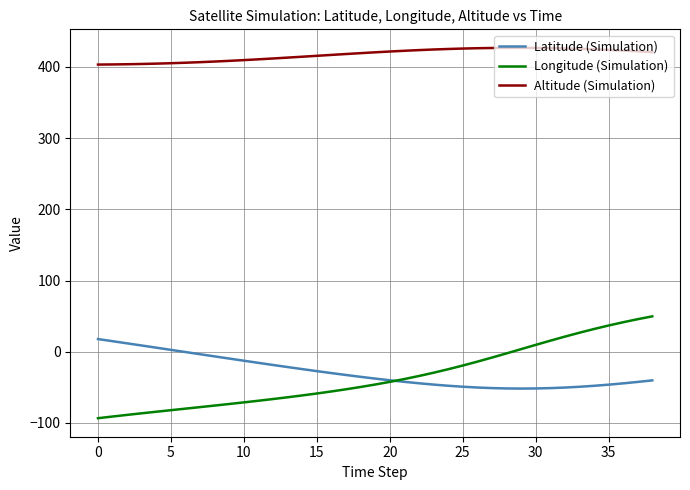

Which series has the largest total across all categories?

Altitude (Simulation)